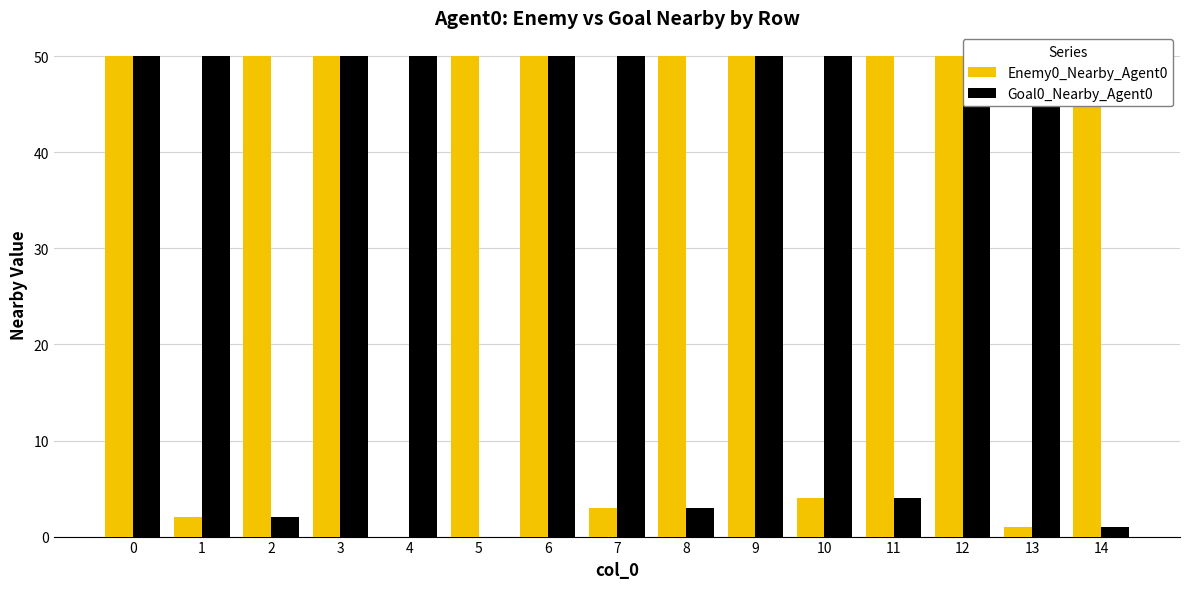

What is the value of the Goal0_Nearby_Agent0 bar at the 4th from the left?

50